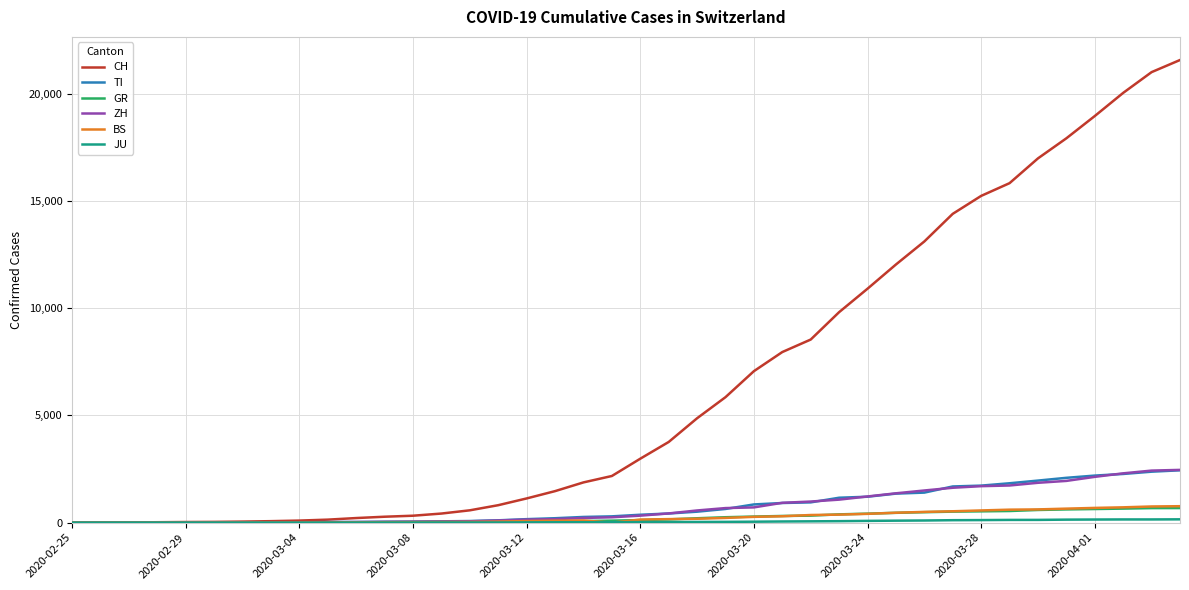

What is the sum of all CH values?

258695